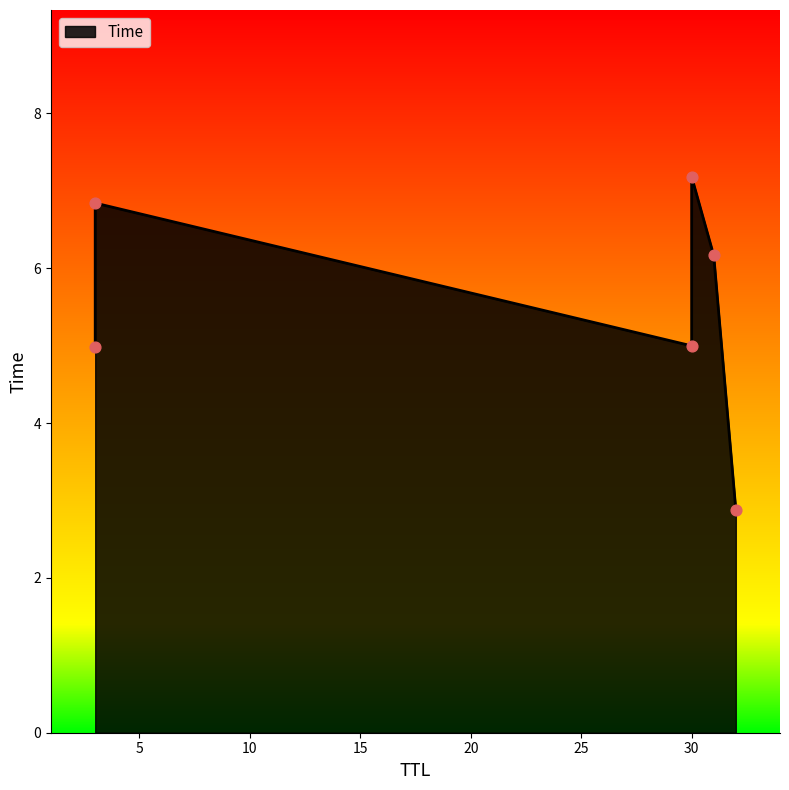

Which has a higher value, 3 or 32?

3